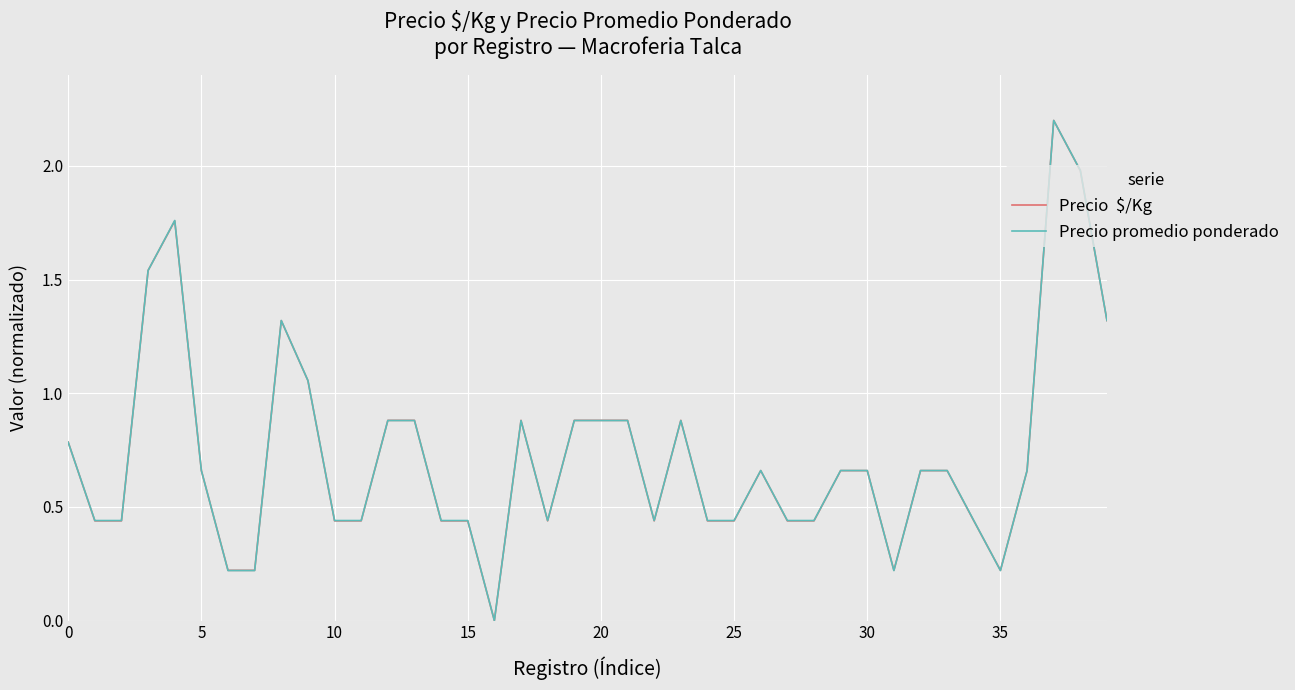

What is the greatest value displayed?

2.2